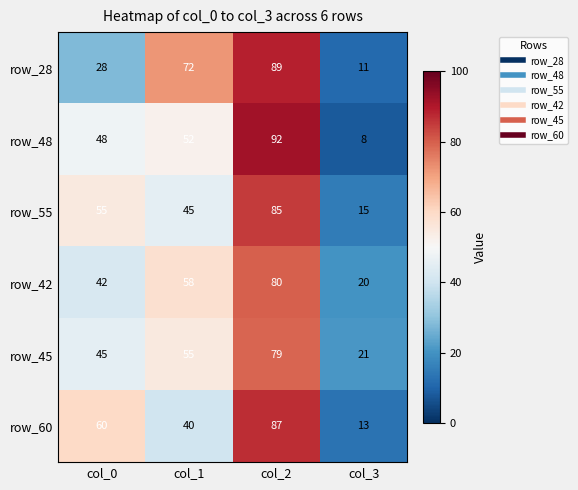

How many categories are shown in the chart?

4